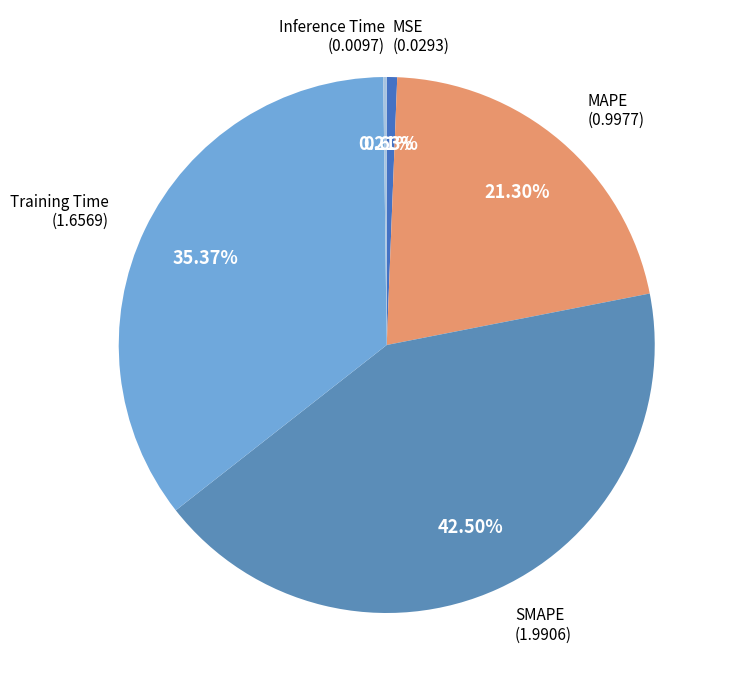

To the nearest percent, what is the combined percentage of SMAPE and Training Time?

78%